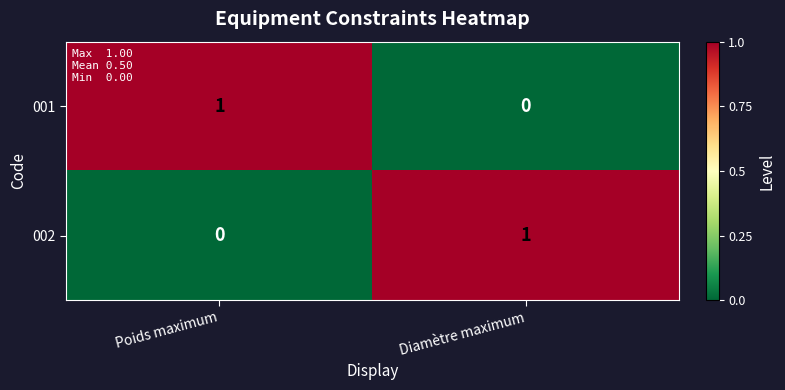

At which label is 002 closest to 0?

Poids maximum